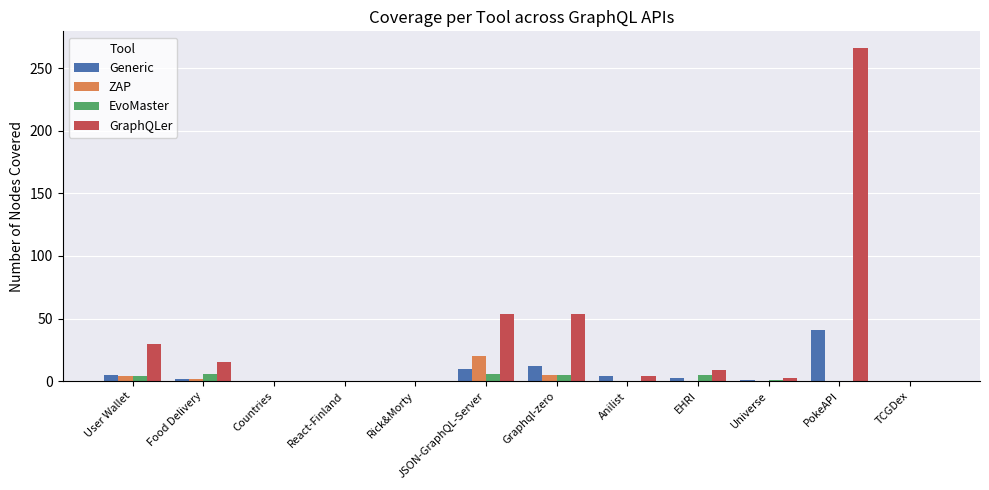

What is the spread (max minus min) of values at User Wallet?

26